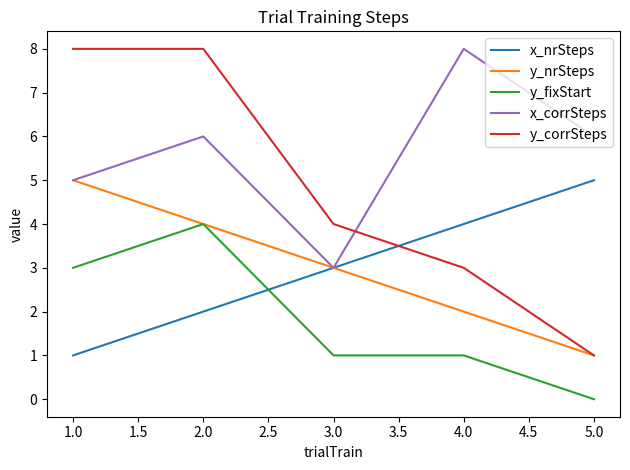

List the labels in order of y_nrSteps value, smallest first.

5.0, 4.0, 3.0, 2.0, 1.0